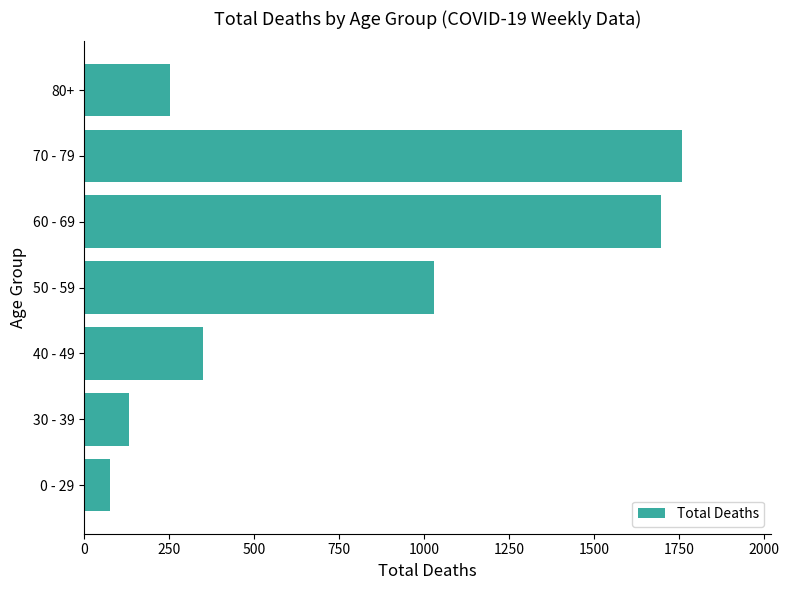

How many bars are there in total?

7